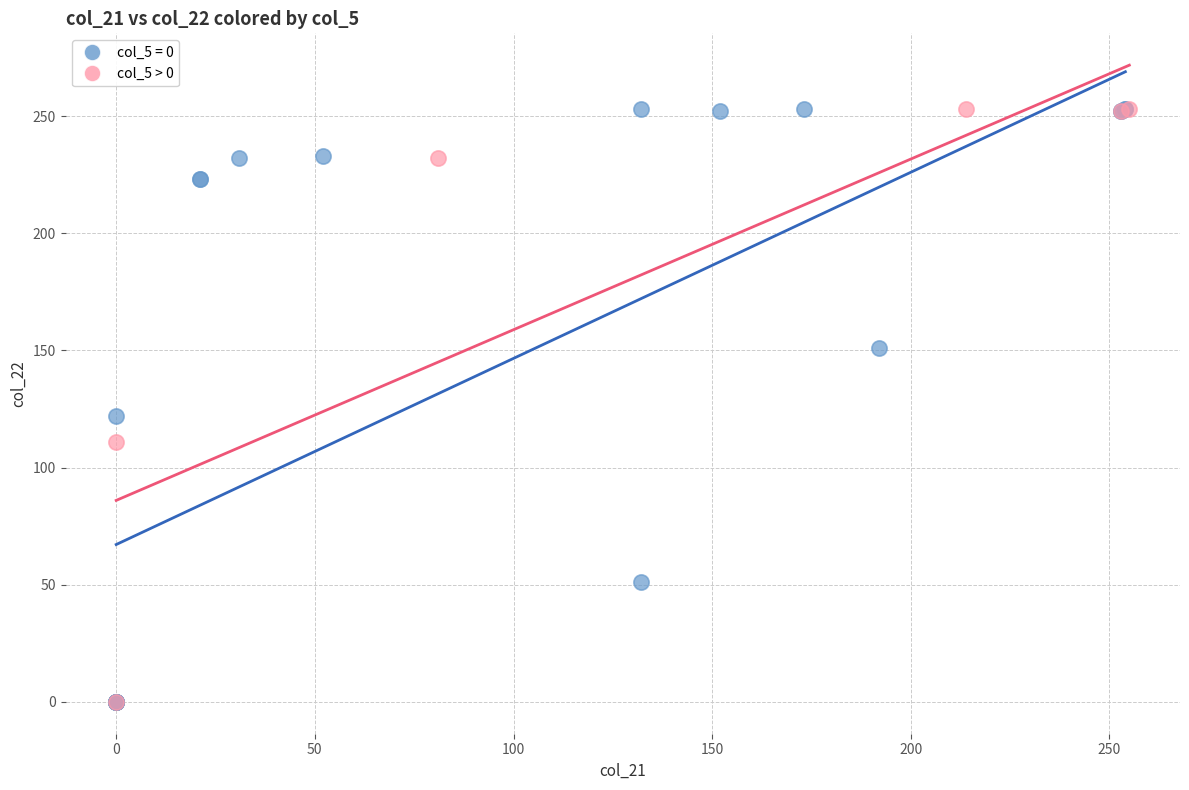

Which series has the largest Y range (max minus min)?

col_5 = 0